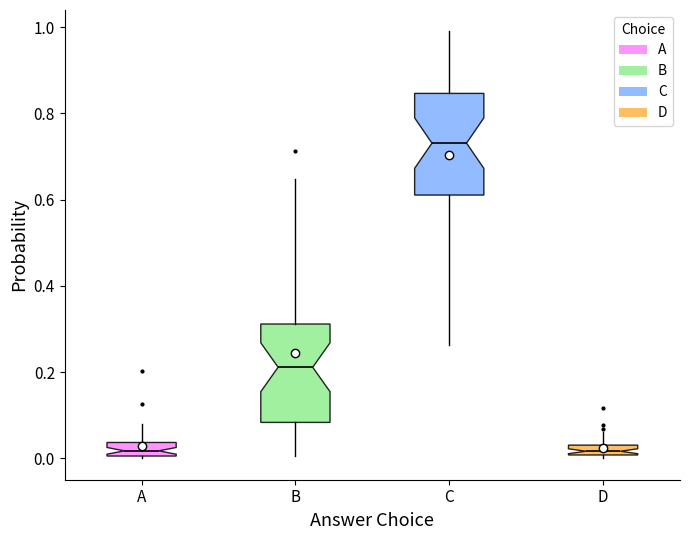

Where does the median line of the box for A sit on the y-axis? The values are not printed on the chart, so give them approximately, as read against the axis.

0.02